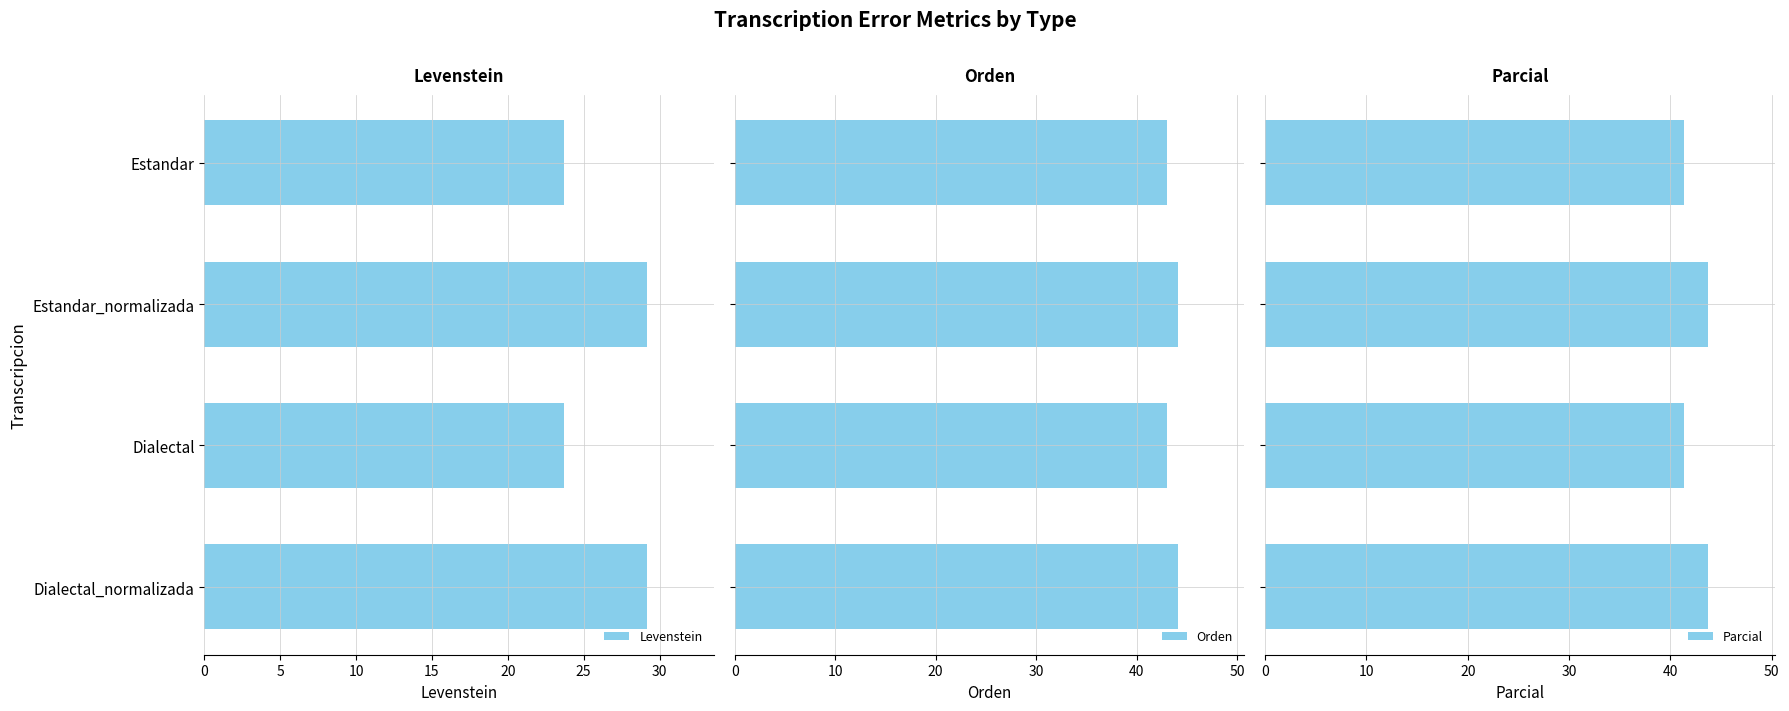

What is the lowest value of the Parcial series?

41.3